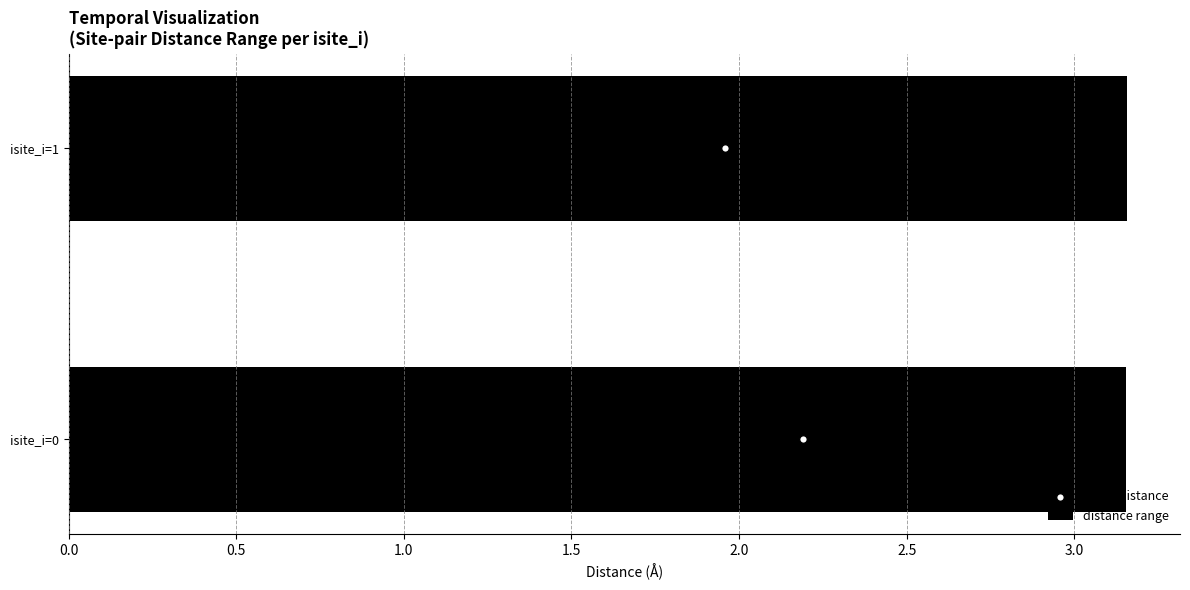

What are all the series names shown in the legend?

distance range, mean distance